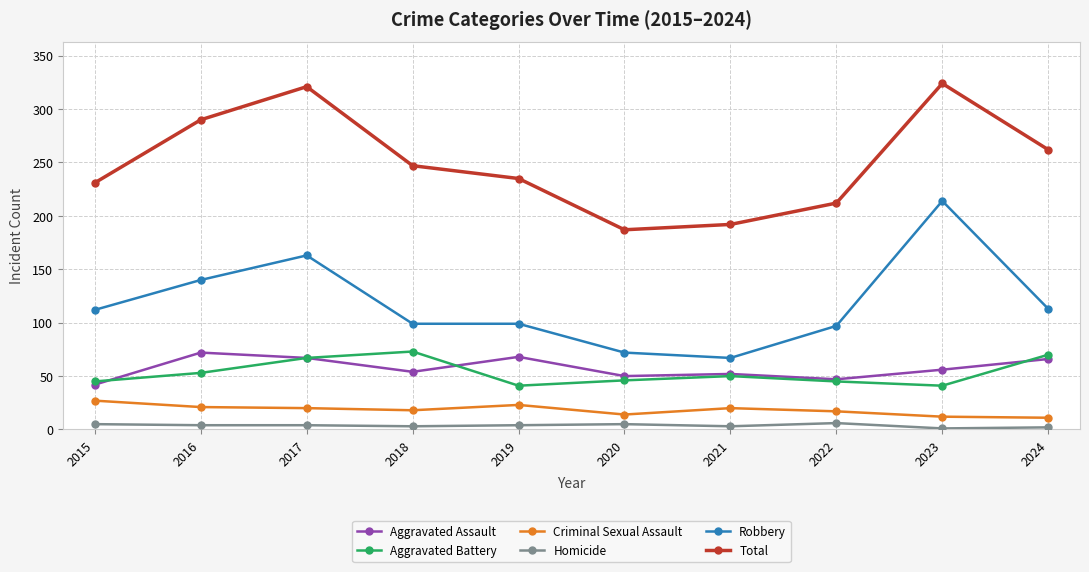

What is the highest value of the Homicide series?

6